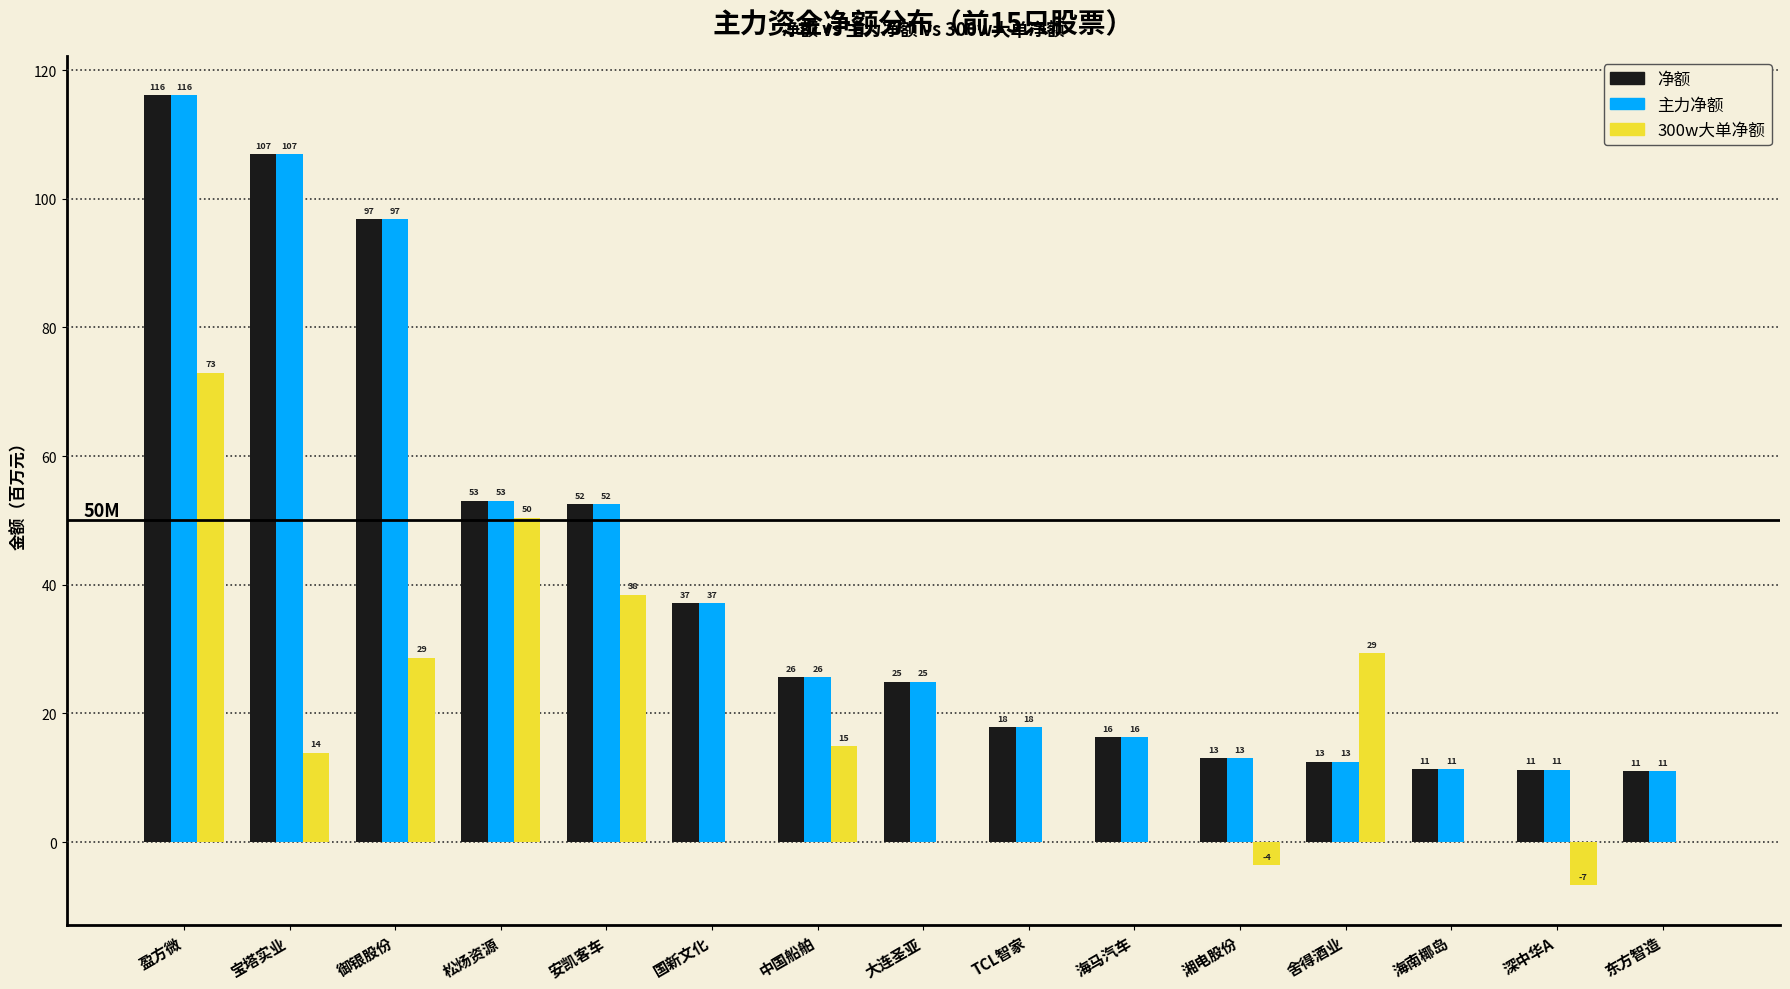

What is the difference between the 300w大单净额 values at 松炀资源 and TCL智家?

50.4